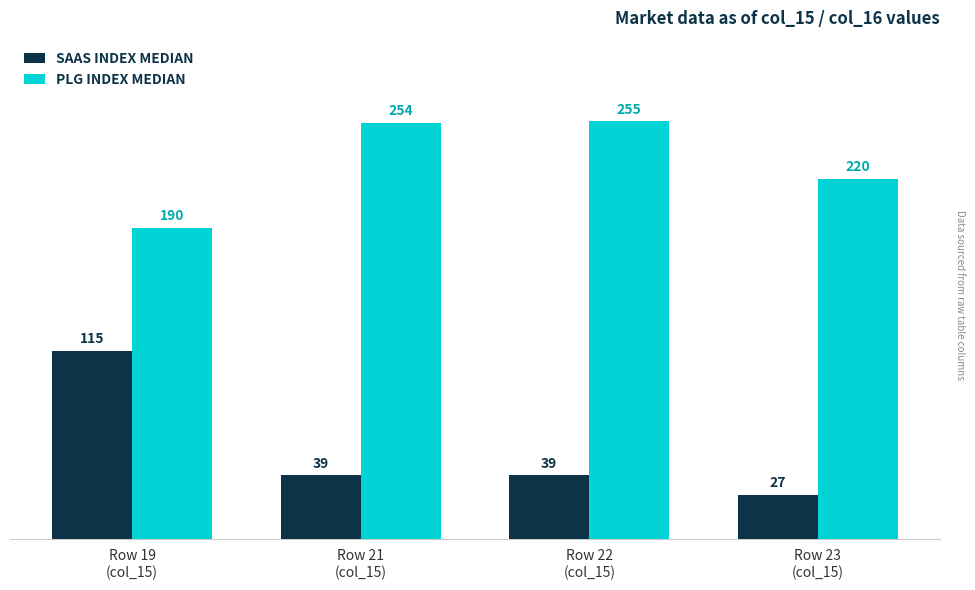

At how many categories does at least one series exceed 133?

4